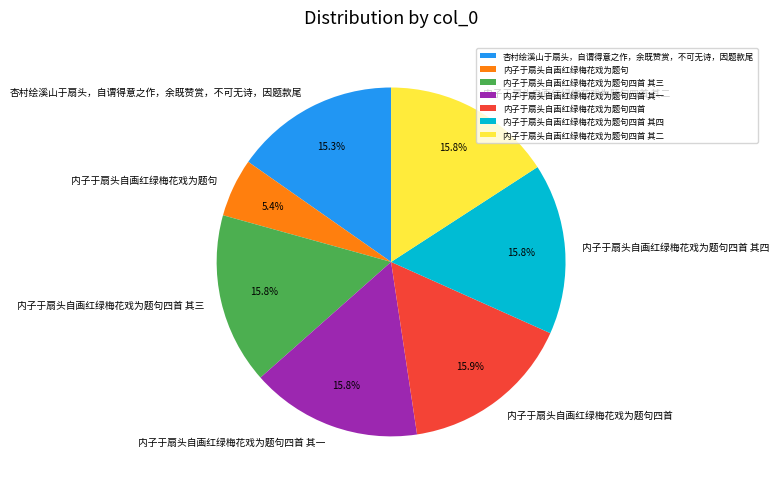

Which category has the smallest portion of the pie?

内子于扇头自画红绿梅花戏为题句